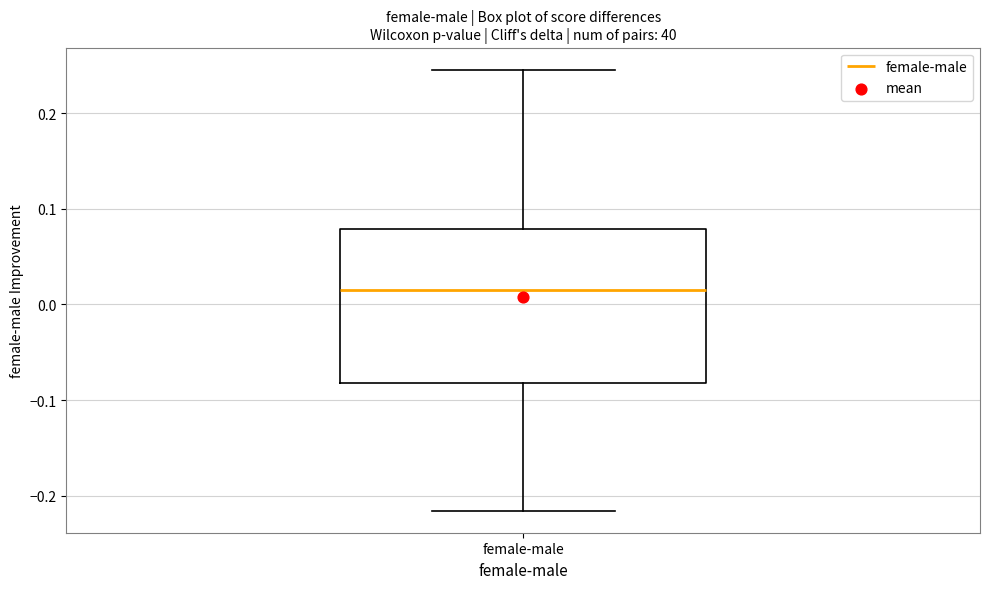

Transcribe this box plot: give where the median line is, the range the box spans, and where the two whiskers end, as read against the y-axis. The values are not printed on the chart, so give them approximately, as read against the axis.

median 0.01, box -0.08 to 0.08, whiskers -0.22 to 0.25